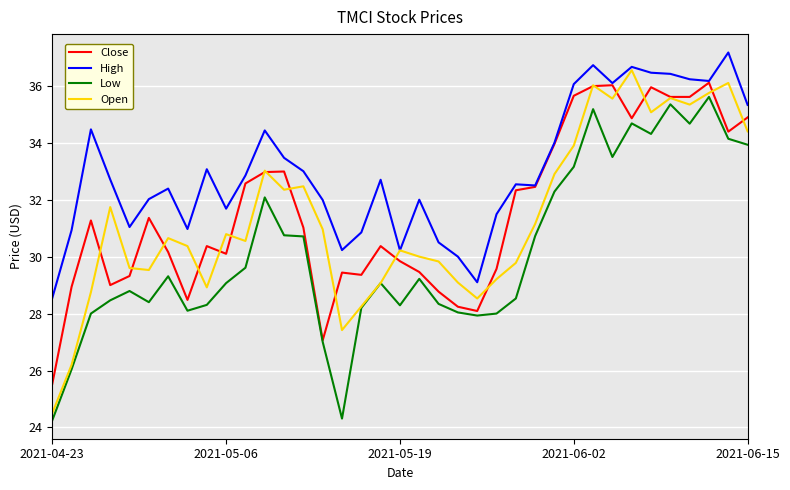

True or false: Low and High cross at least once.

False